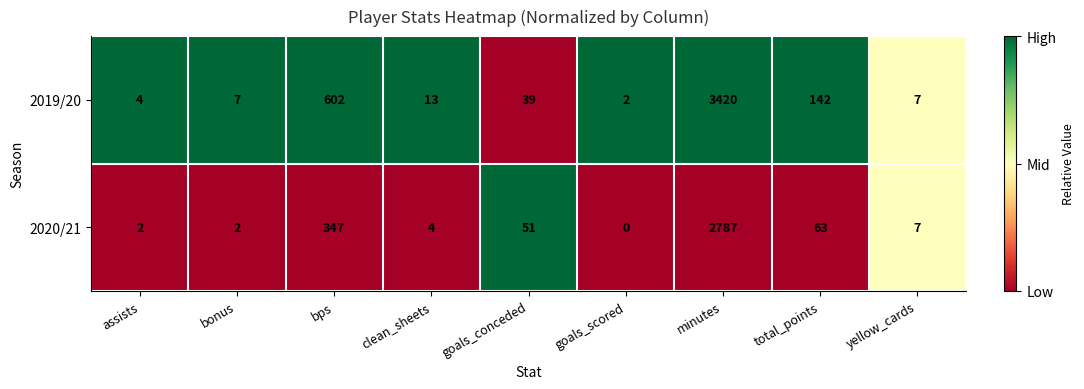

What is the difference between the second highest and minimum values in the 2019/20 series?

600